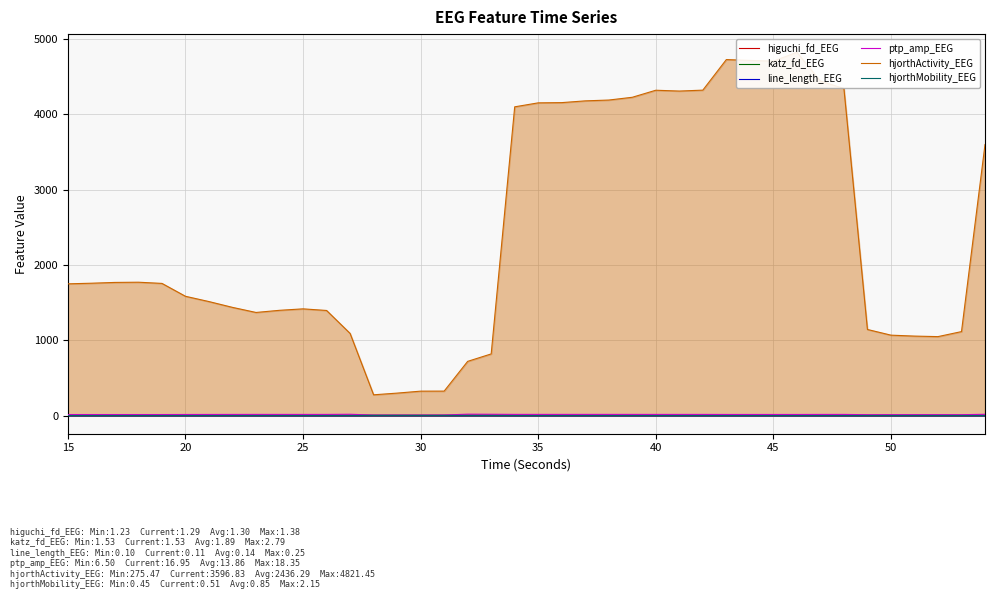

Rank the series by their maximum value, from highest to lowest.

hjorthActivity_EEG, ptp_amp_EEG, katz_fd_EEG, hjorthMobility_EEG, higuchi_fd_EEG, line_length_EEG